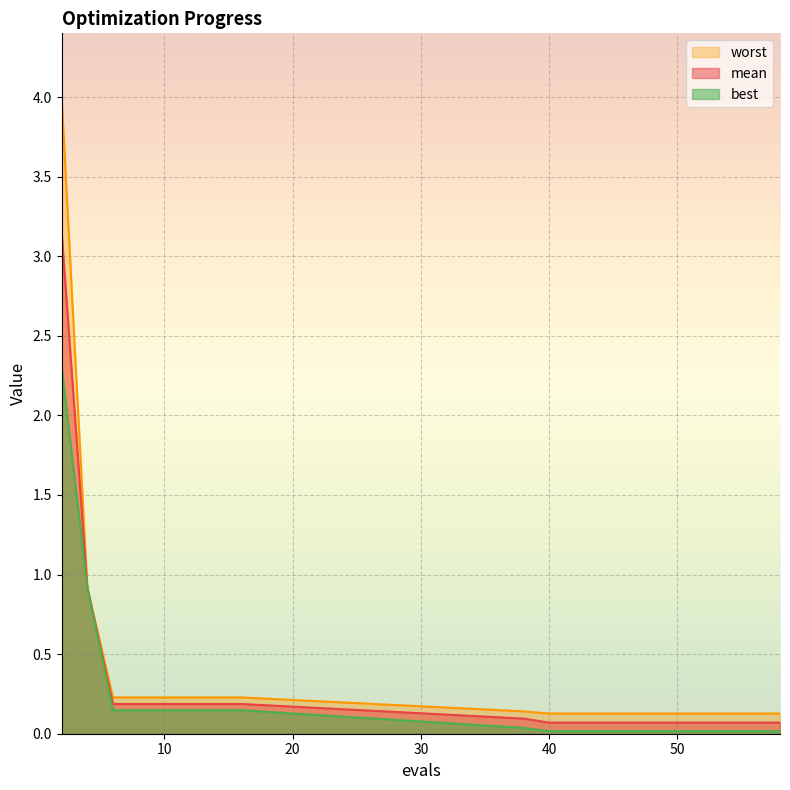

What is the total value across all series at 42?

0.2